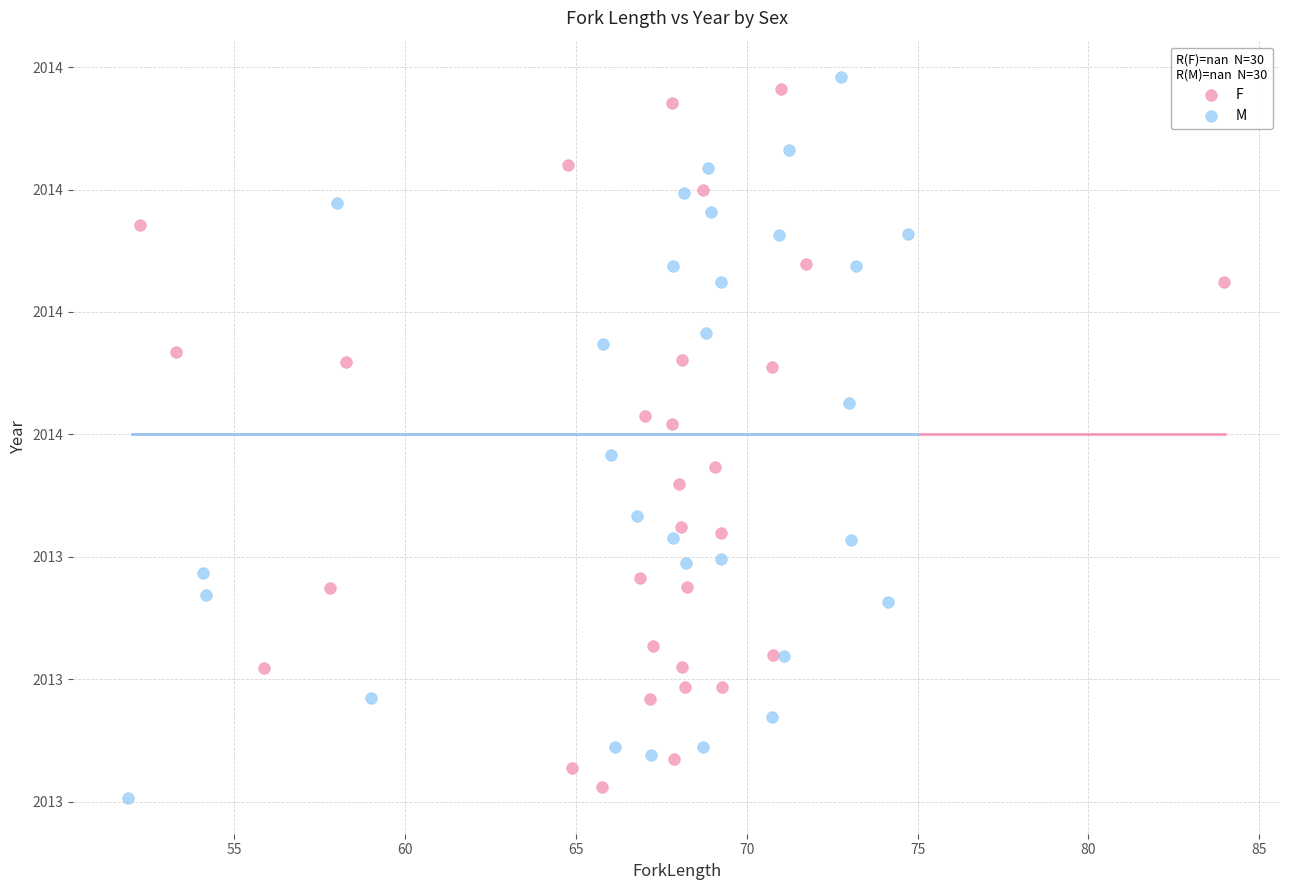

Which series has the largest Y range (max minus min)?

M